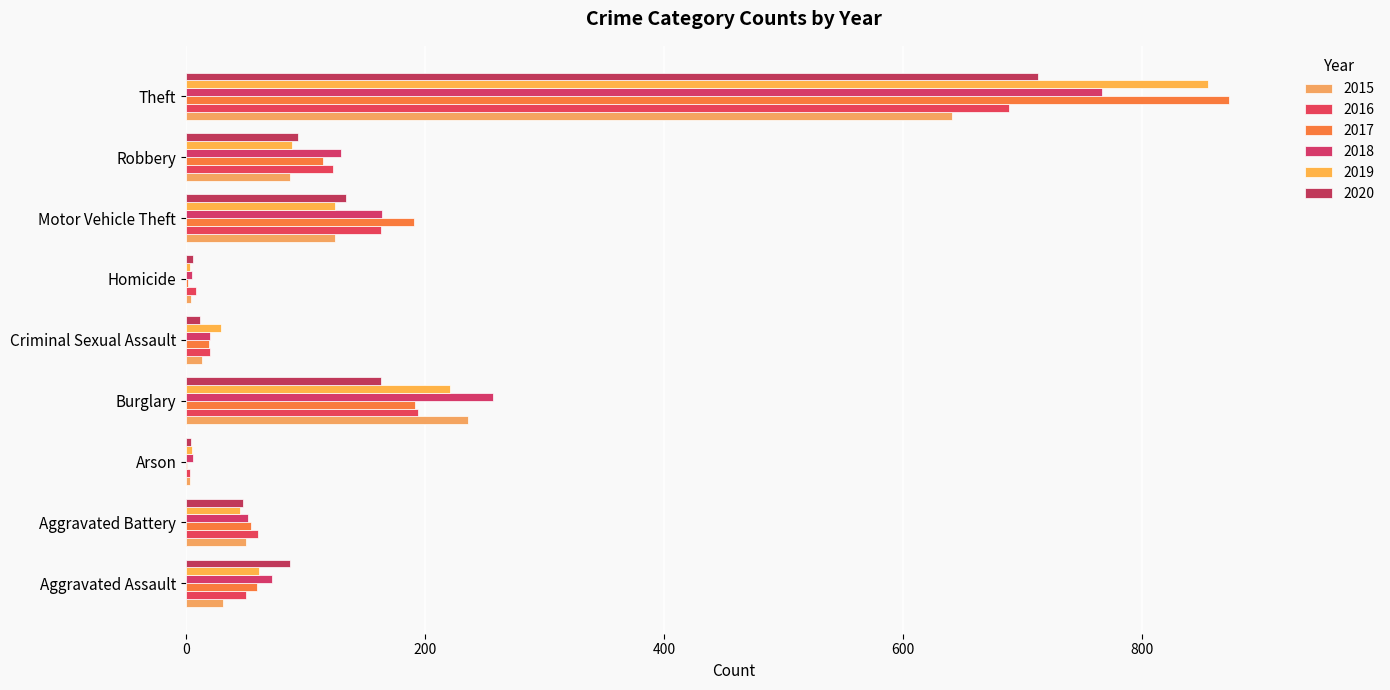

What is the sum of the 2020 values at Robbery and Criminal Sexual Assault?

106